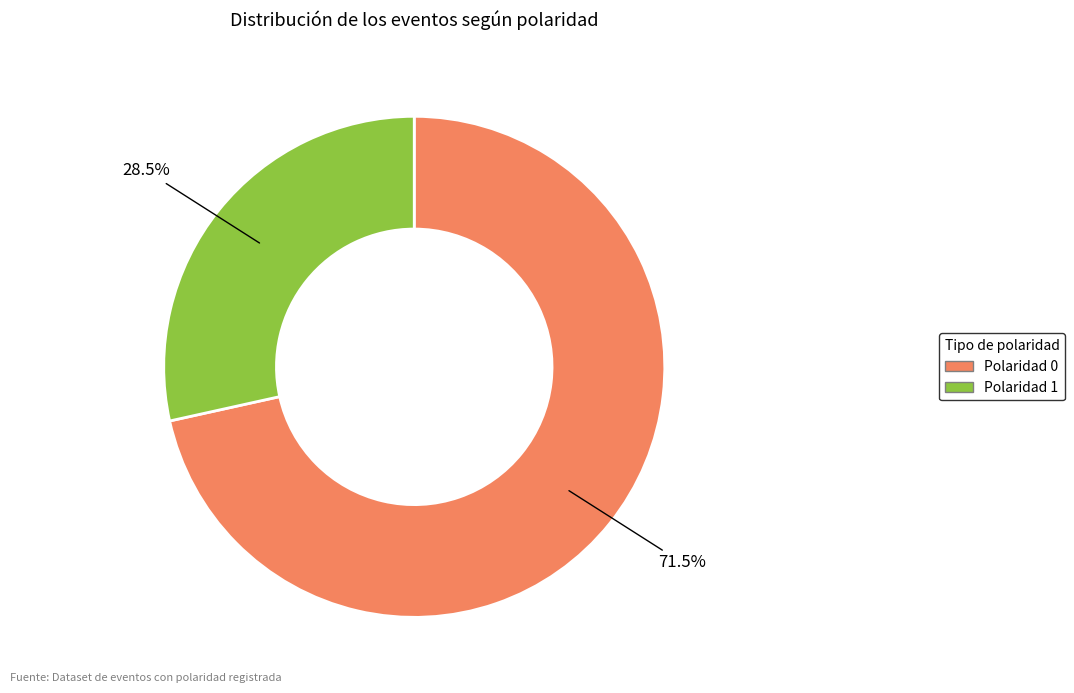

Rank the categories by value from lowest to highest.

Polaridad 1, Polaridad 0